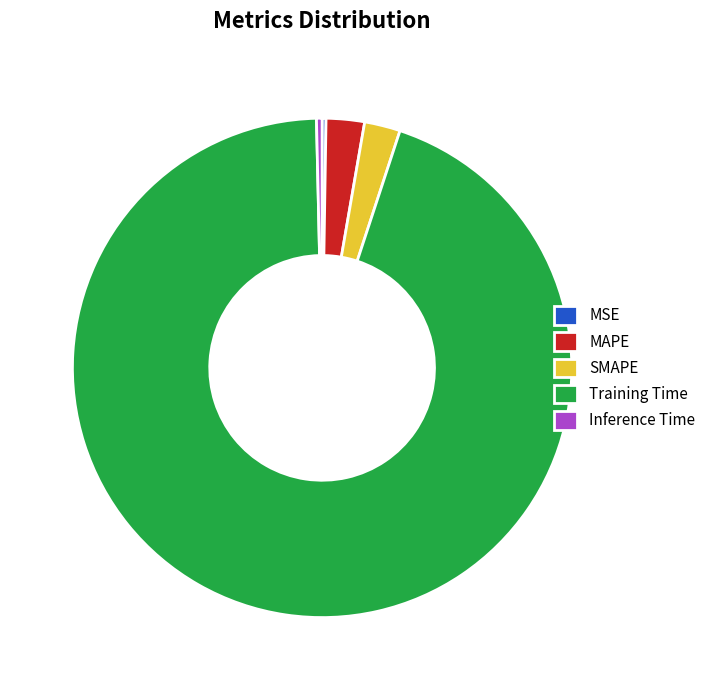

The Training Time slice represents 99% of the pie. True or false?

False